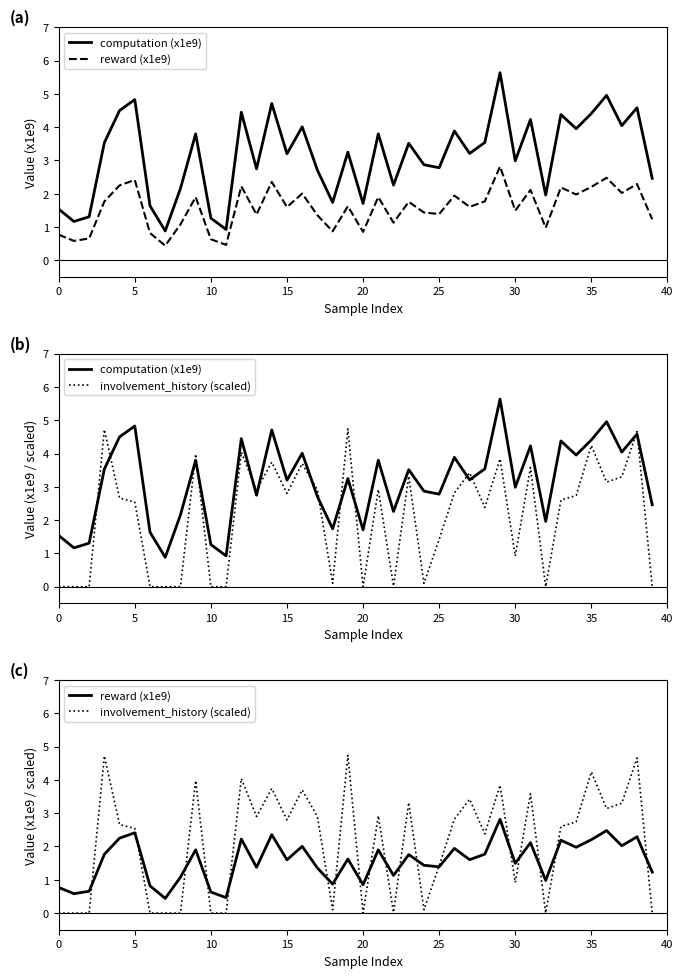

Rank the series by their maximum value, from lowest to highest.

reward (x1e9), involvement_history (scaled), computation (x1e9)